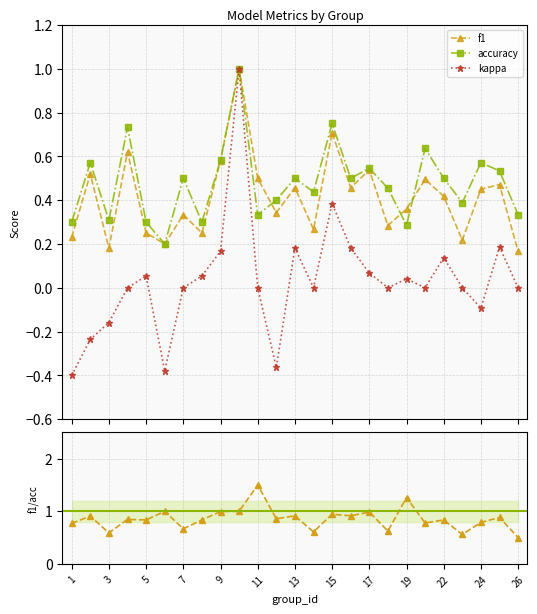

True or false: accuracy and kappa cross at least once.

False